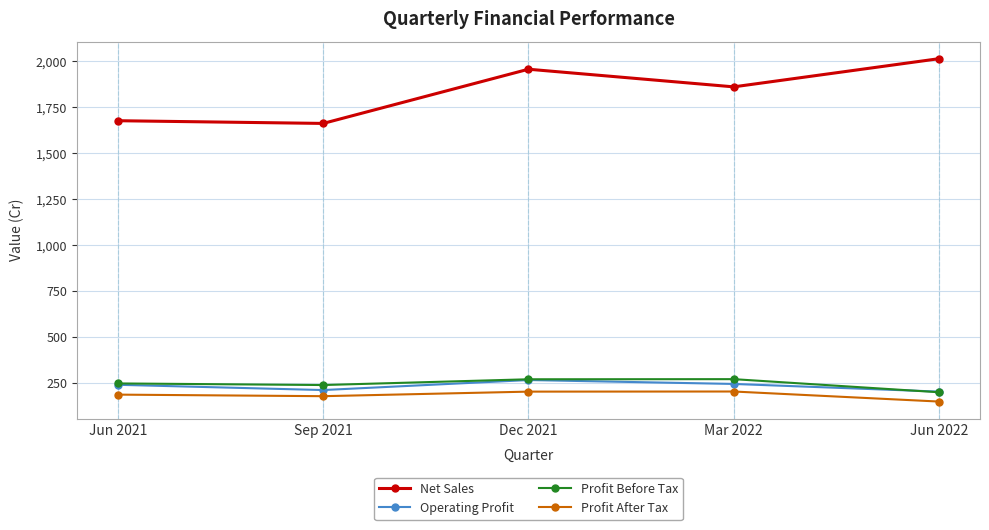

True or false: Profit Before Tax has a value of 429.5 at Dec 2021.

False